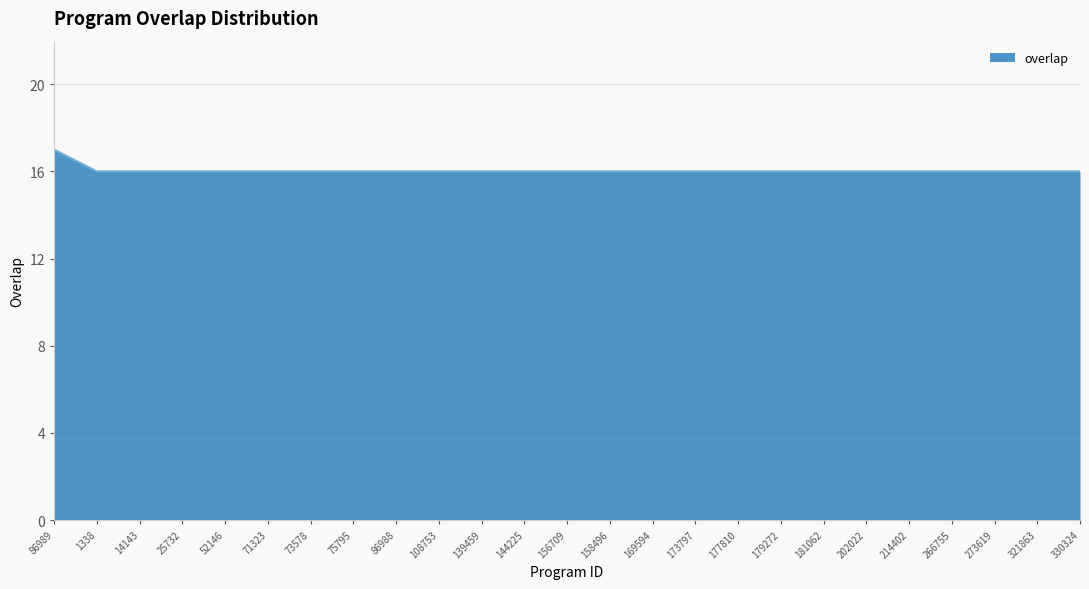

What position from the right is 14143?

23